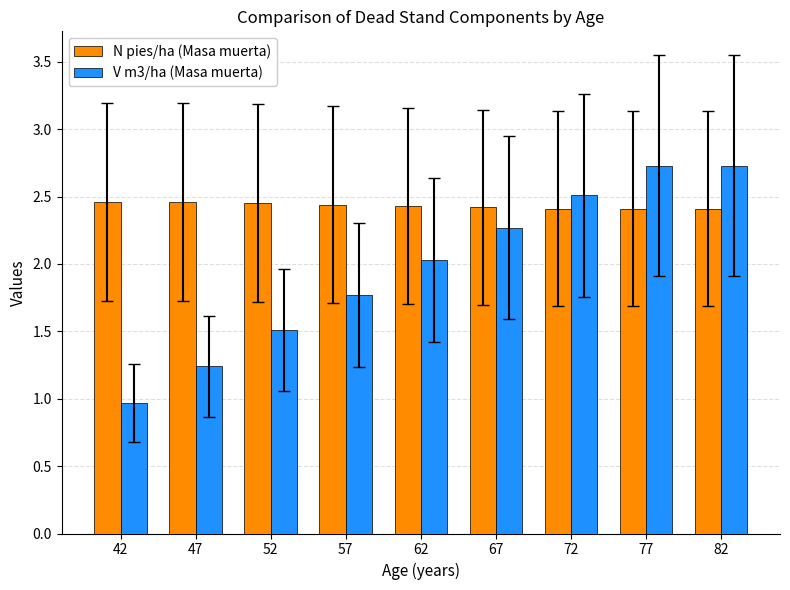

Which series changed the most between 67 and 72?

V m3/ha (Masa muerta)